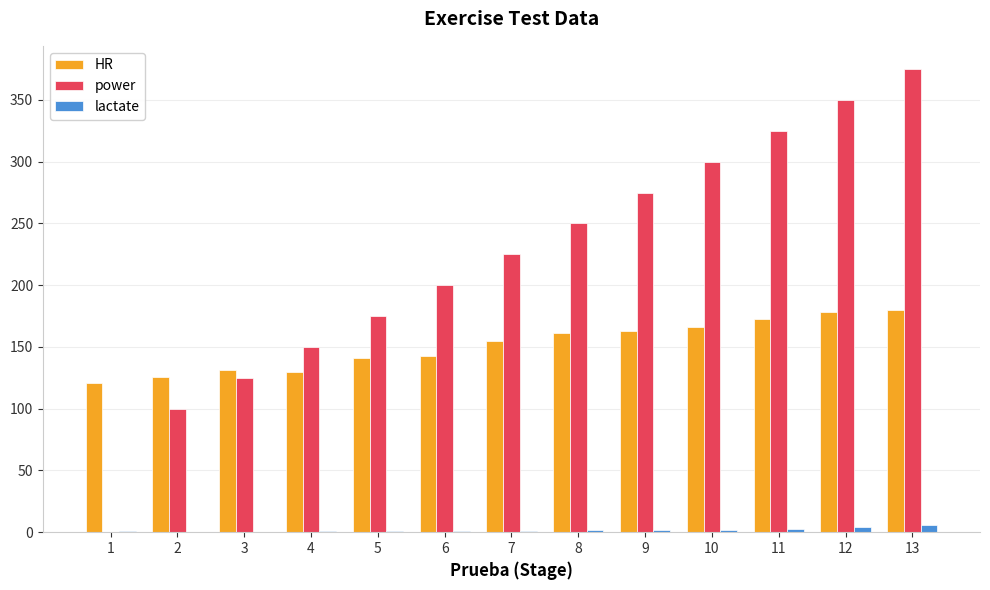

Count the number of categories in the chart.

13